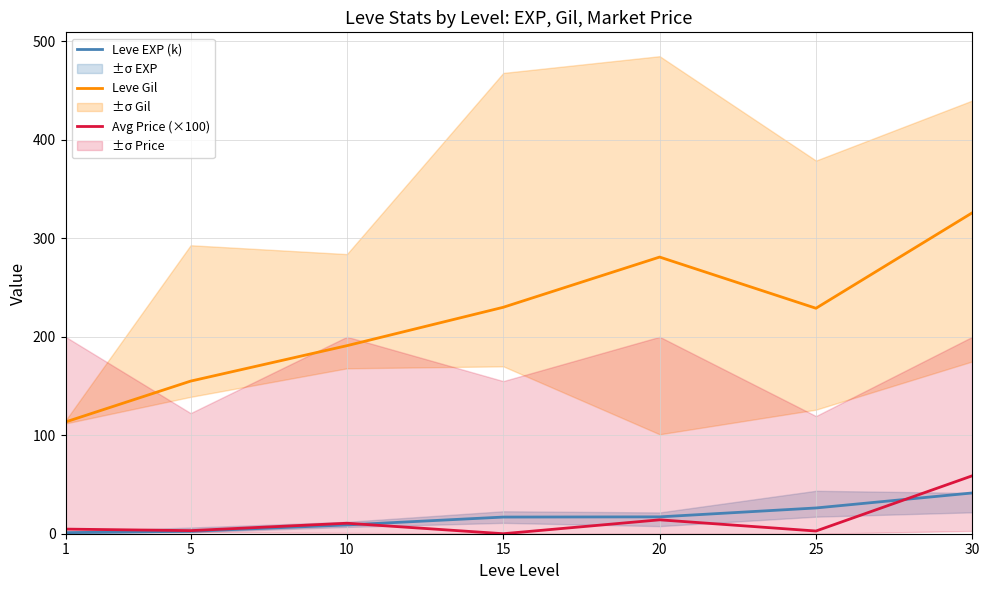

What is the difference between the Leve Gil values at 5 and 25?

74.0